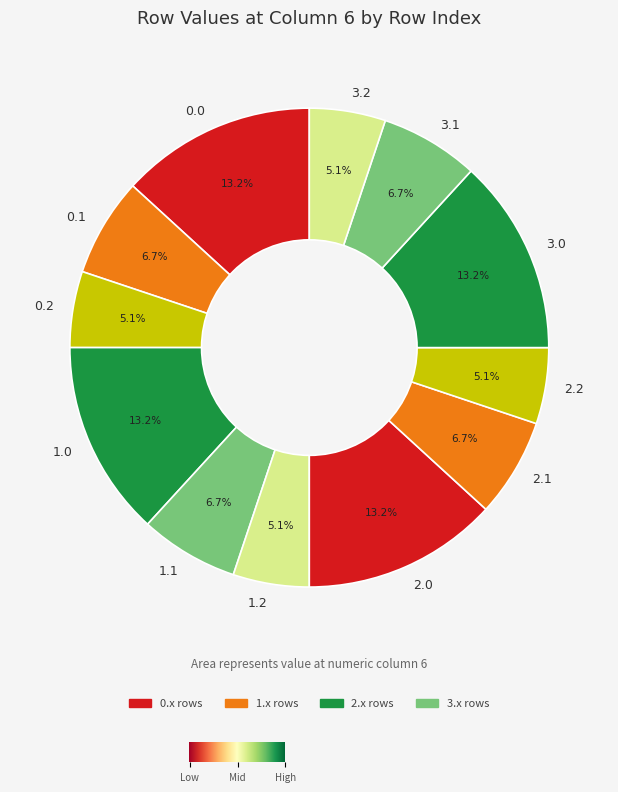

Do 1.2 and 1.1 together represent more than half of the pie?

No